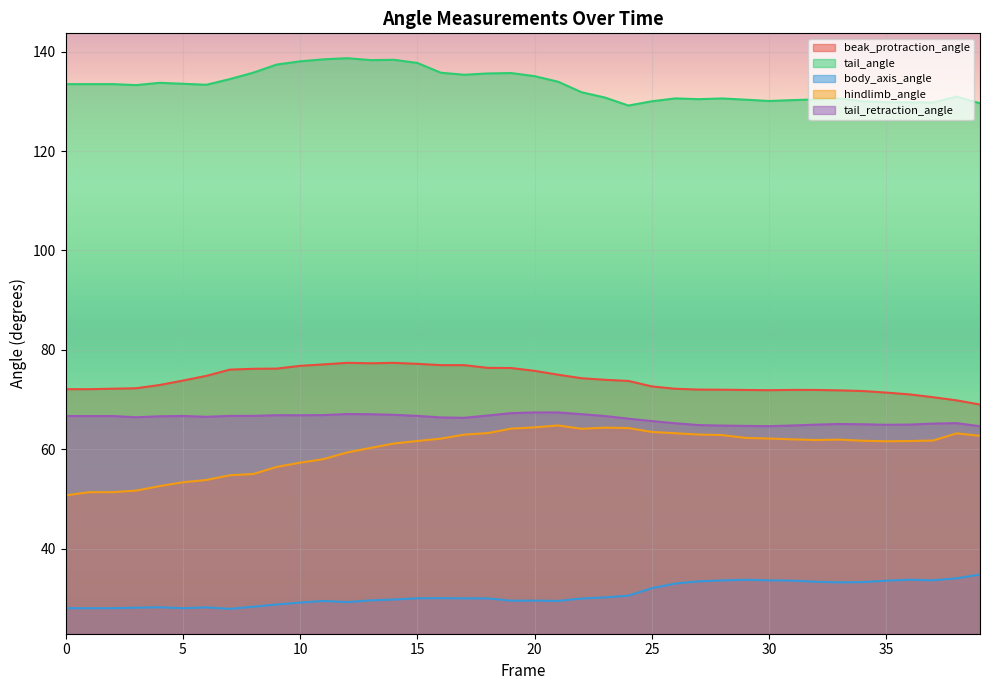

True or false: hindlimb_angle and body_axis_angle cross at least once.

False